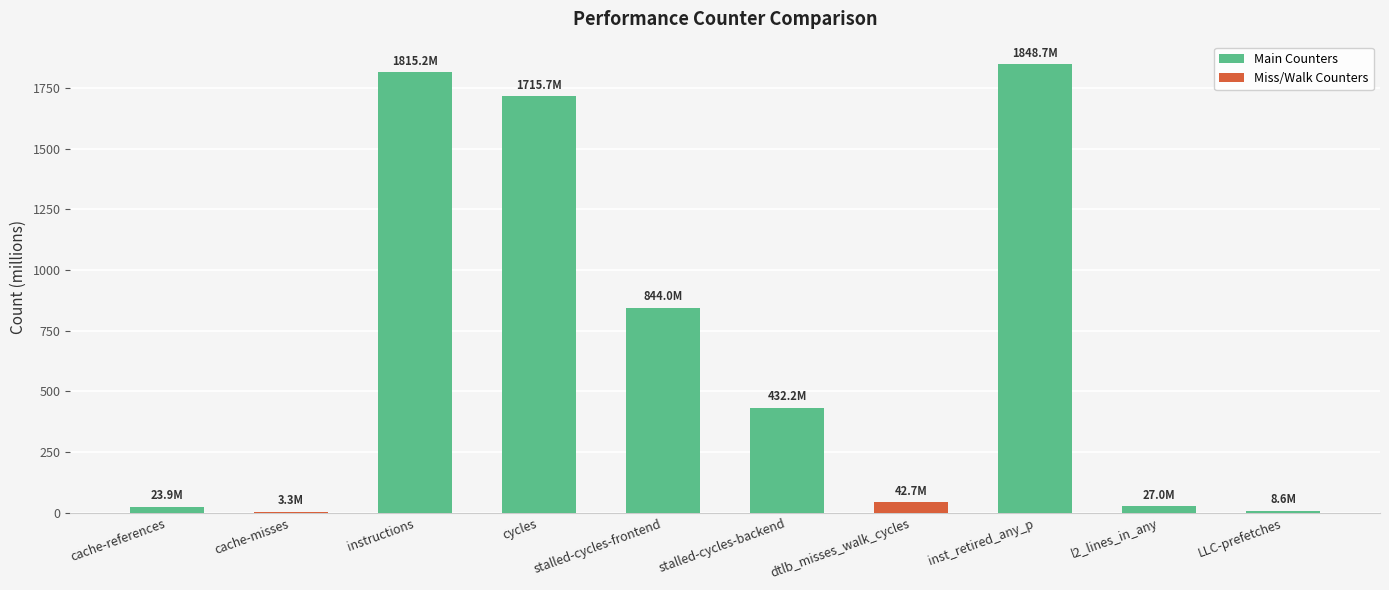

The chart shows a value of 1815.2 at instructions. True or false?

True